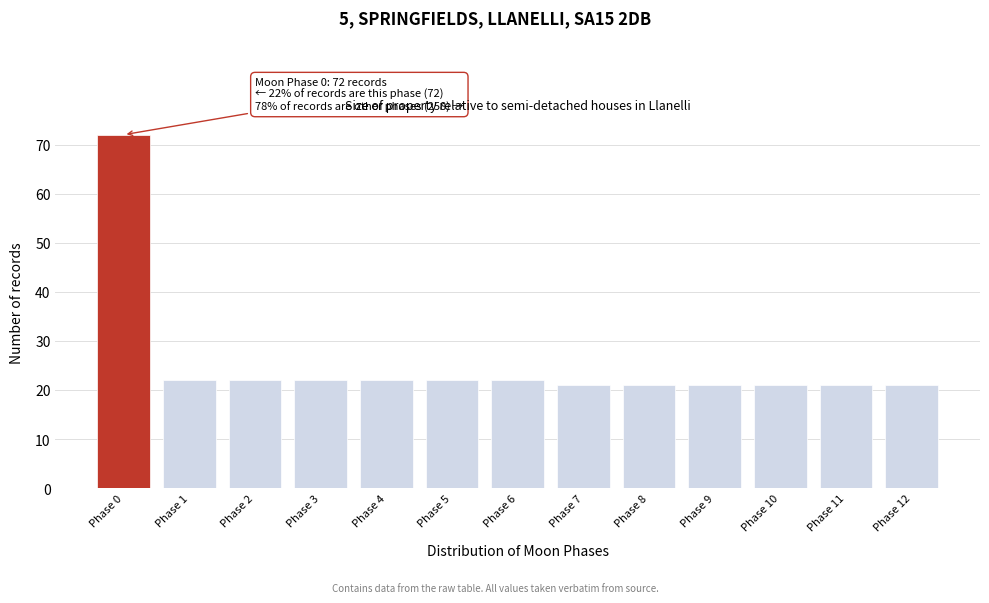

Reading left to right, what are all the values shown in this chart?

Phase 0=72	Phase 1=22	Phase 2=22	Phase 3=22	Phase 4=22	Phase 5=22	Phase 6=22	Phase 7=21	Phase 8=21	Phase 9=21	Phase 10=21	Phase 11=21	Phase 12=21